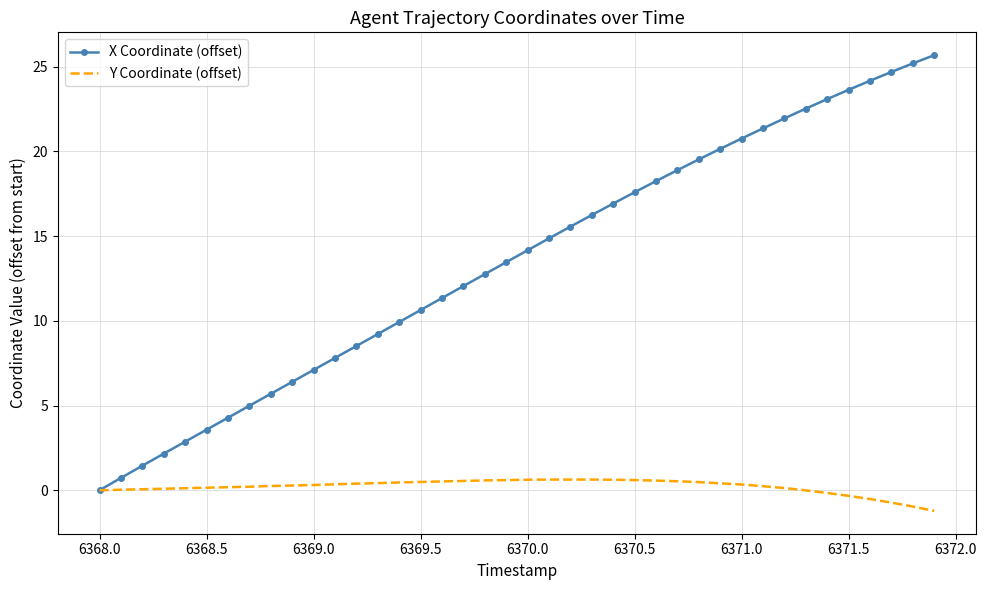

Which series has the largest range (max minus min)?

X Coordinate (offset)